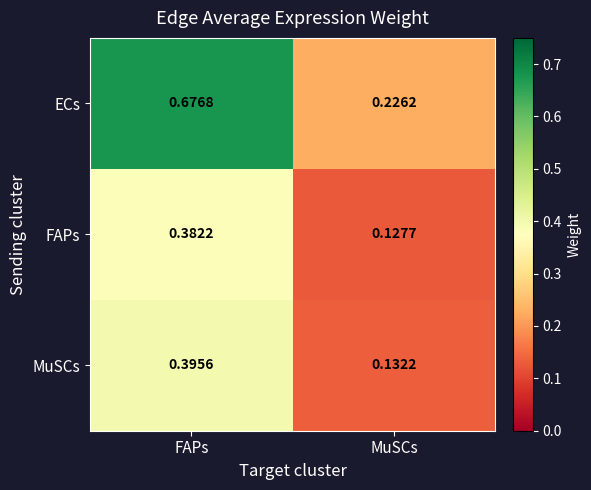

At MuSCs, list the series in order from largest to smallest.

ECs, MuSCs, FAPs